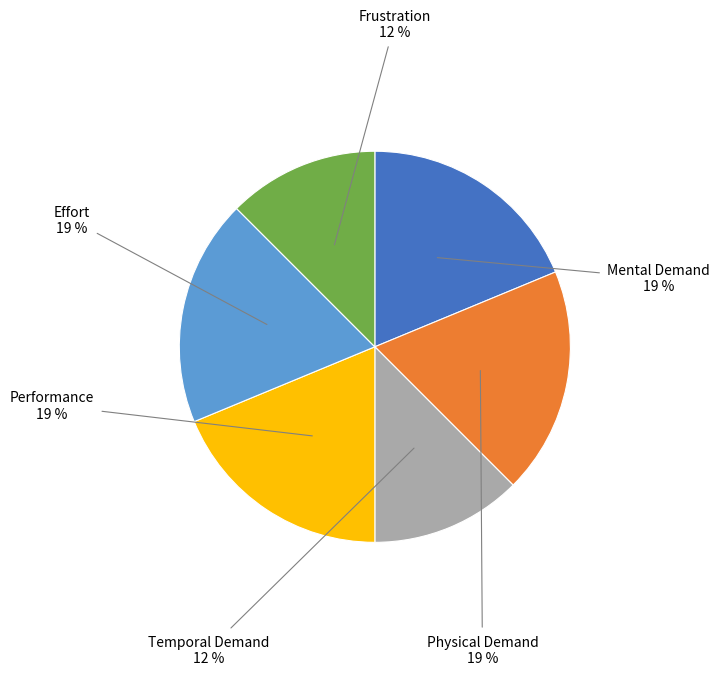

Count the number of slices in the pie.

6